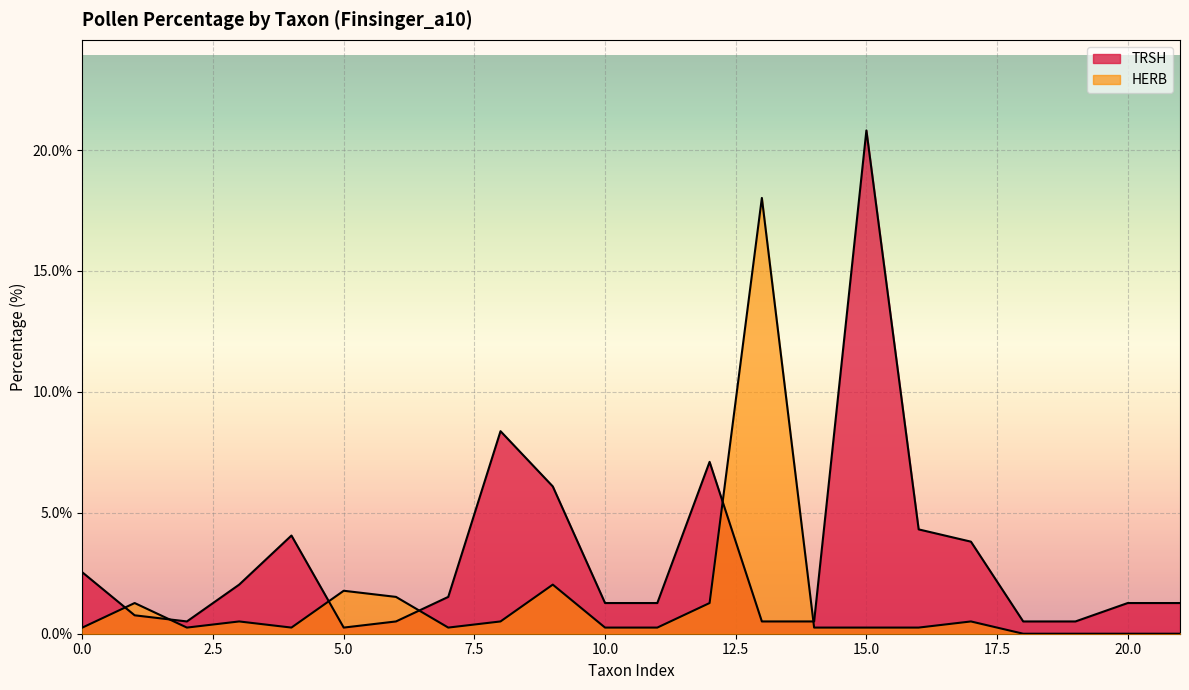

How many lines are shown in the chart?

2